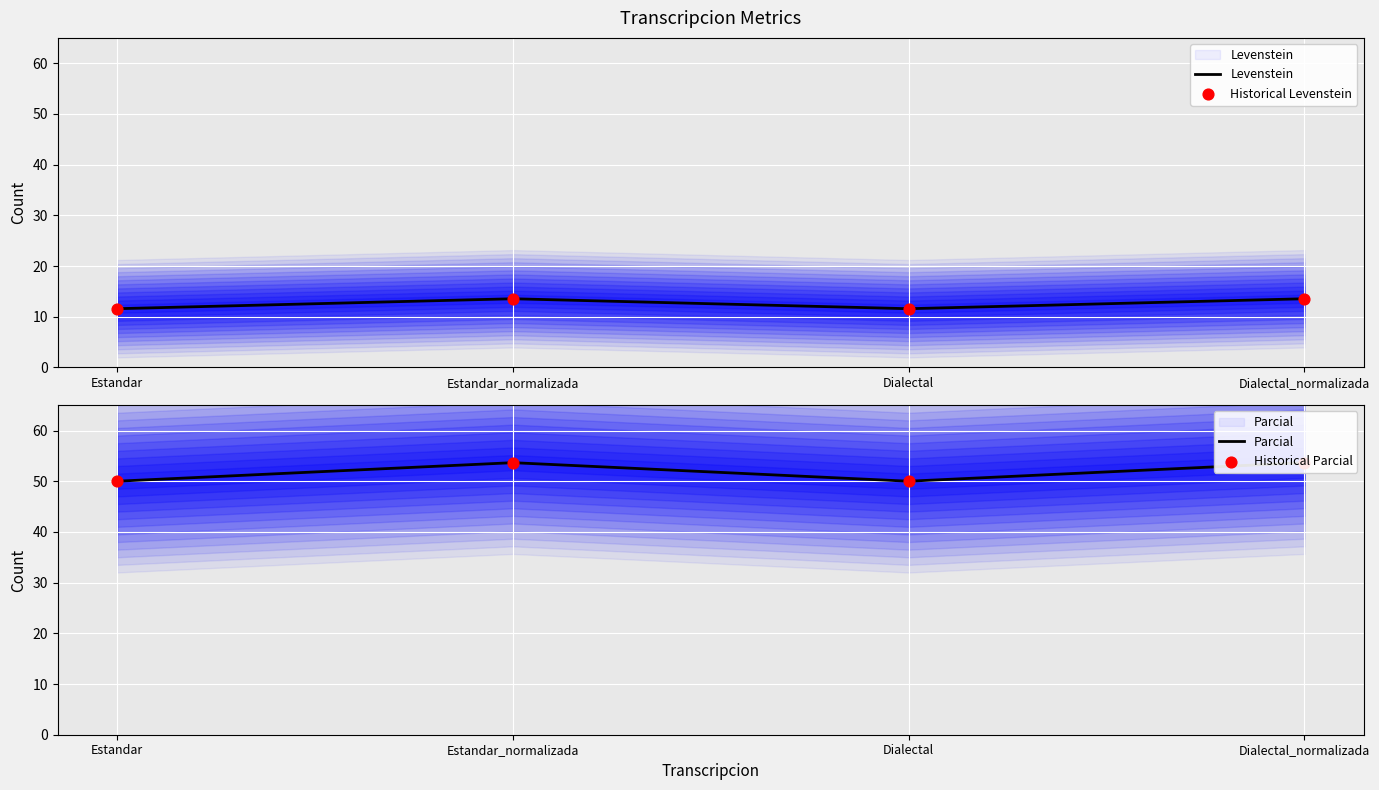

What are all the series names shown in the legend?

Levenstein, Historical Levenstein, Parcial, Historical Parcial